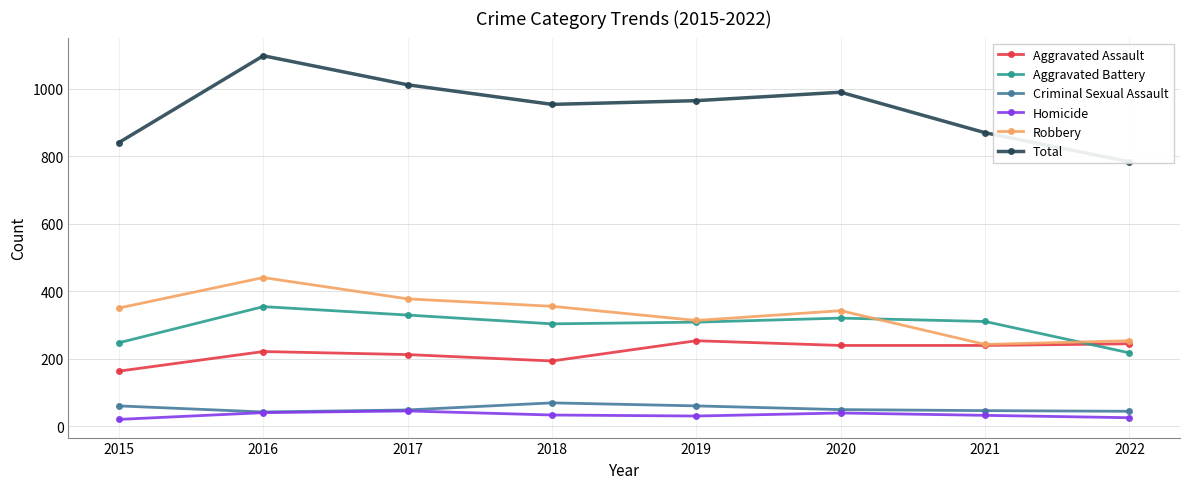

Reading left to right, extract all data points from this chart.

Aggravated Assault: 163	221	212	193	253	239	239	244
Aggravated Battery: 247	354	329	303	308	320	310	217
Criminal Sexual Assault: 60	42	48	69	60	49	46	44
Homicide: 20	40	45	33	30	39	32	25
Robbery: 350	440	377	355	313	342	242	253
Total: 840	1097	1011	953	964	989	869	783